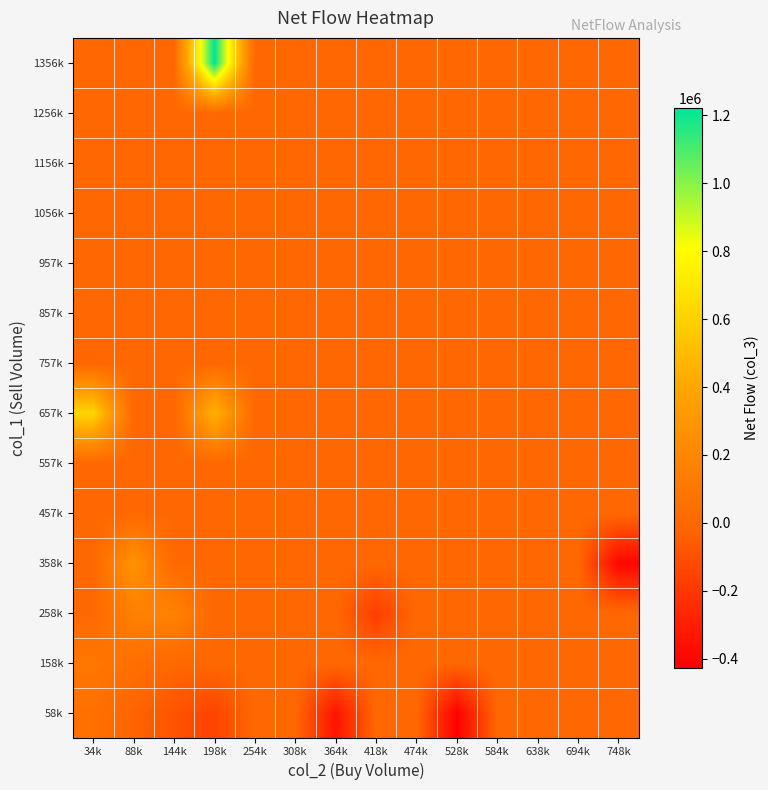

Count the number of categories in the chart.

14